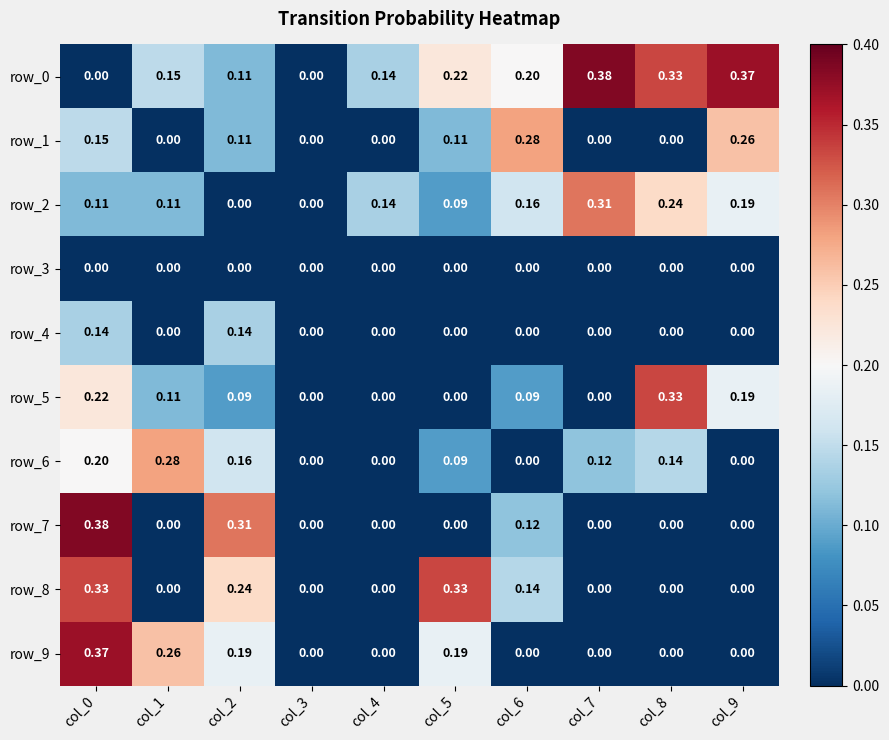

Is the value of row_1 at col_6 greater than the value of row_2 at col_1?

Yes